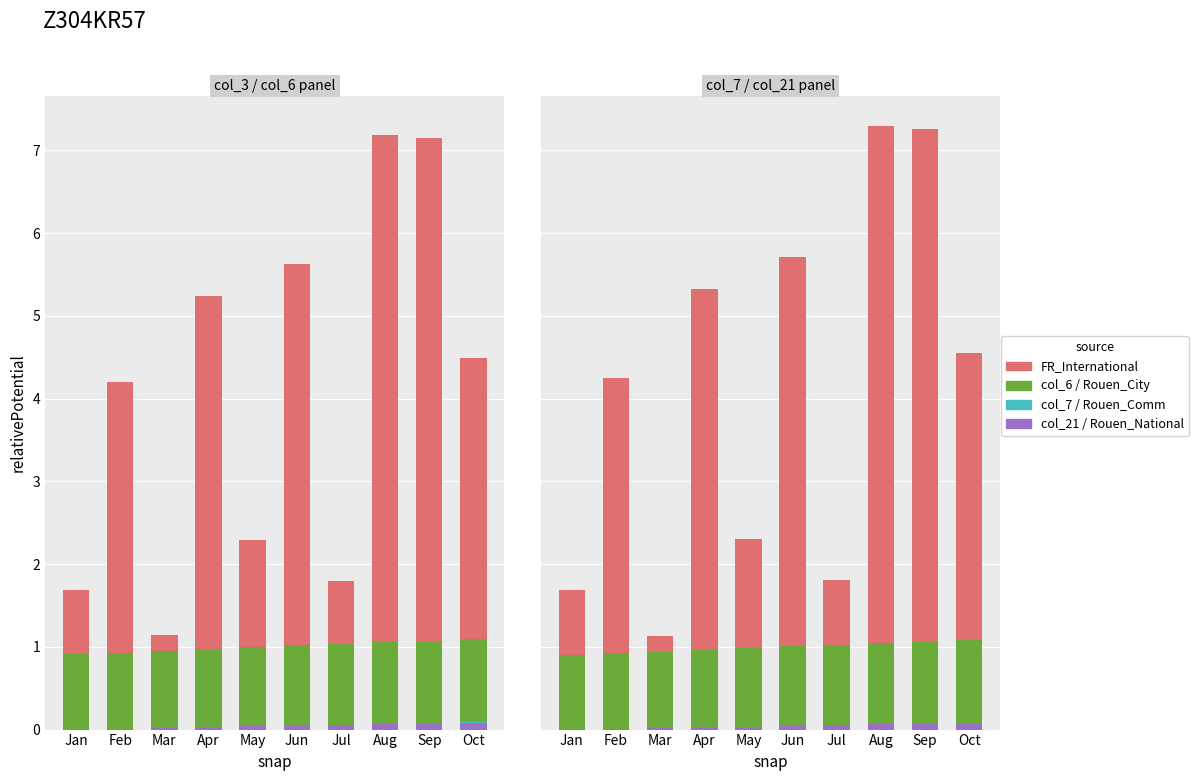

At which label is Rouen_Comm closest to 0?

Jan